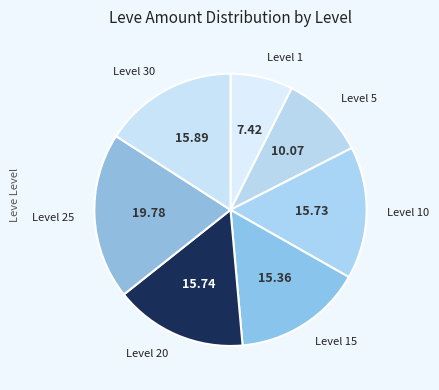

How many segments does this pie chart have?

7